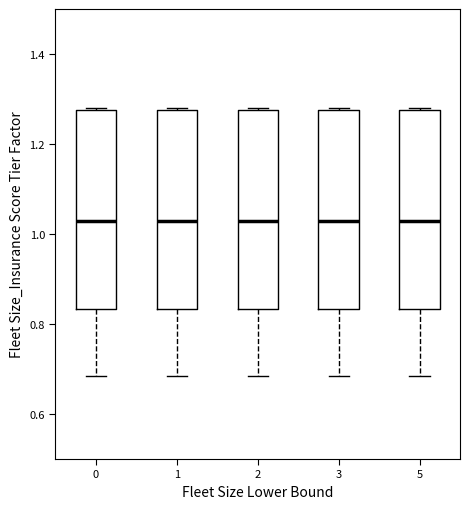

Reading left to right, transcribe this box plot: for each box, give where its median line is, the range the box spans, and where its two whiskers end, as read against the y-axis. The values are not printed on the chart, so give them approximately, as read against the axis.

0: median 1.02, box 0.84 to 1.28, whiskers 0.68 to 1.28
1: median 1.02, box 0.84 to 1.28, whiskers 0.68 to 1.28
2: median 1.02, box 0.84 to 1.28, whiskers 0.68 to 1.28
3: median 1.02, box 0.84 to 1.28, whiskers 0.68 to 1.28
5: median 1.02, box 0.84 to 1.28, whiskers 0.68 to 1.28